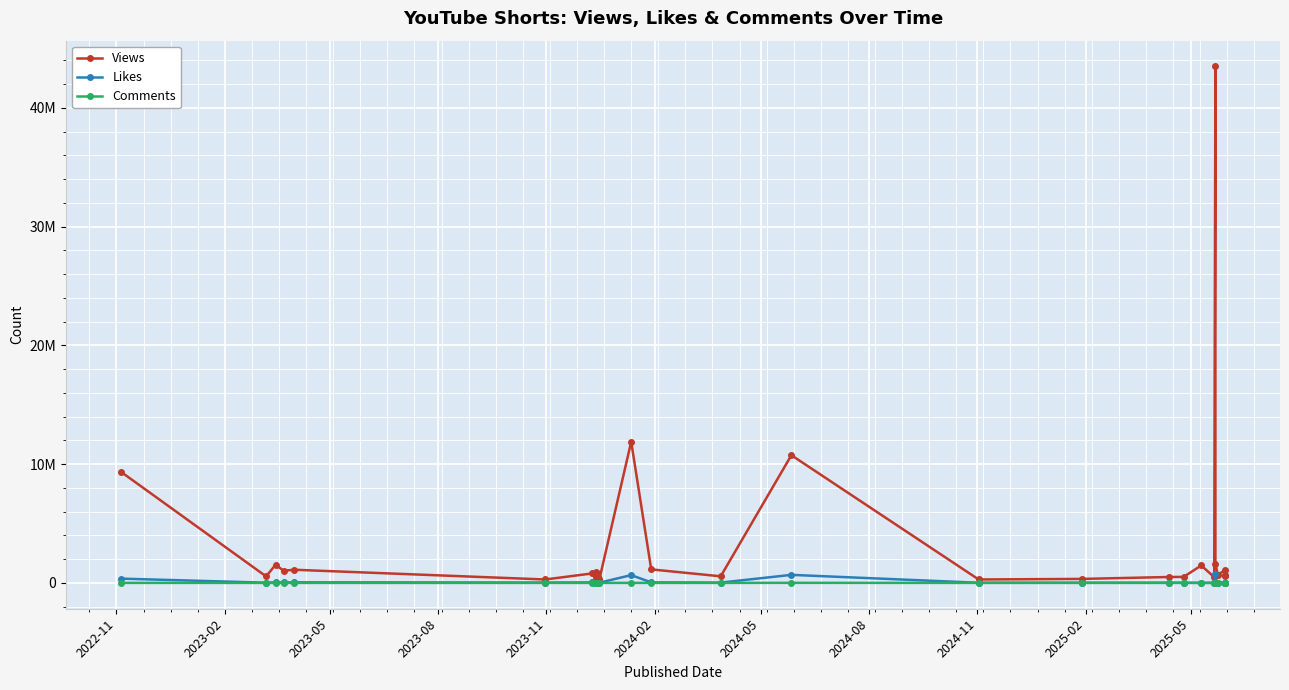

The Comments series shows 10554 at 17. True or false?

False